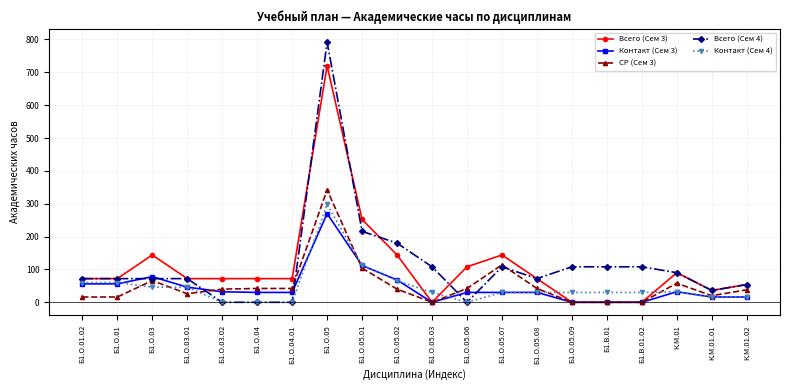

True or false: Контакт (Сем 3) has more than 1 points higher than both neighbors.

True